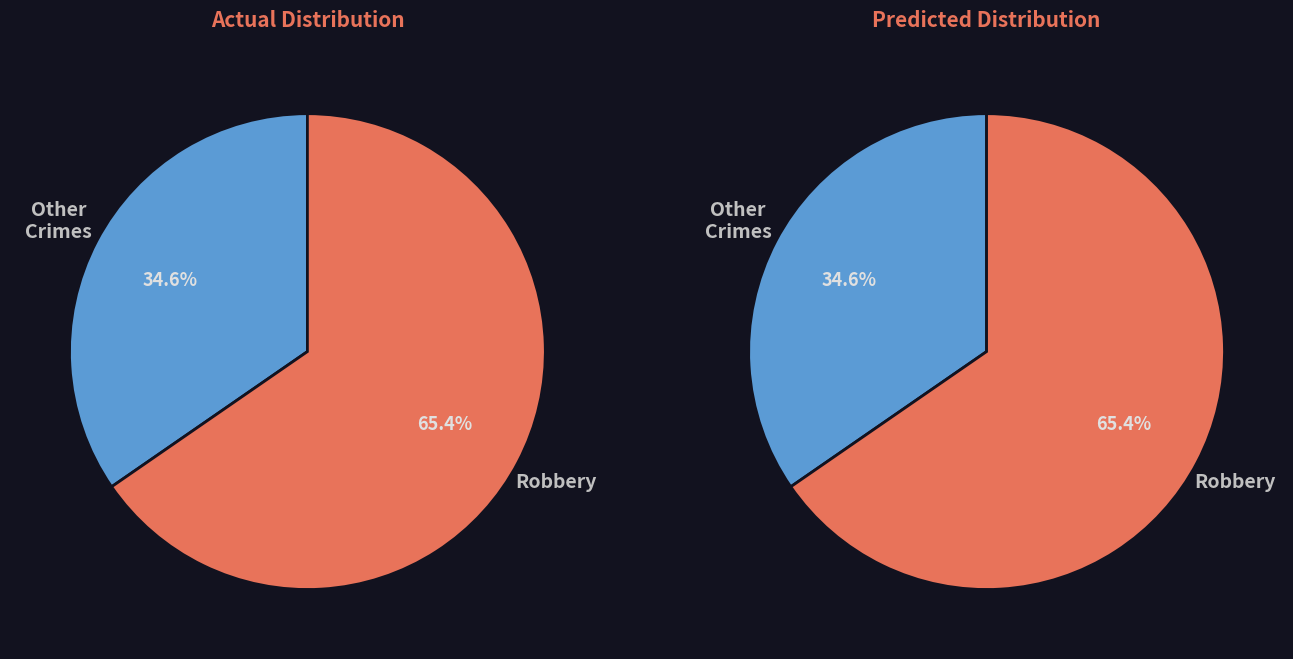

Which category accounts for the majority?

Robbery